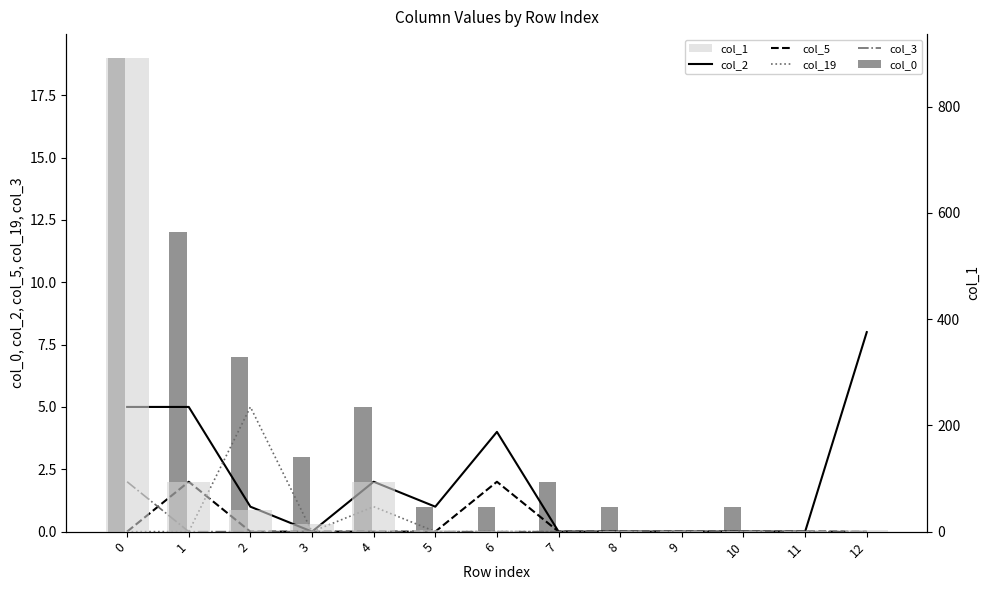

What is the maximum value shown in the chart?

892